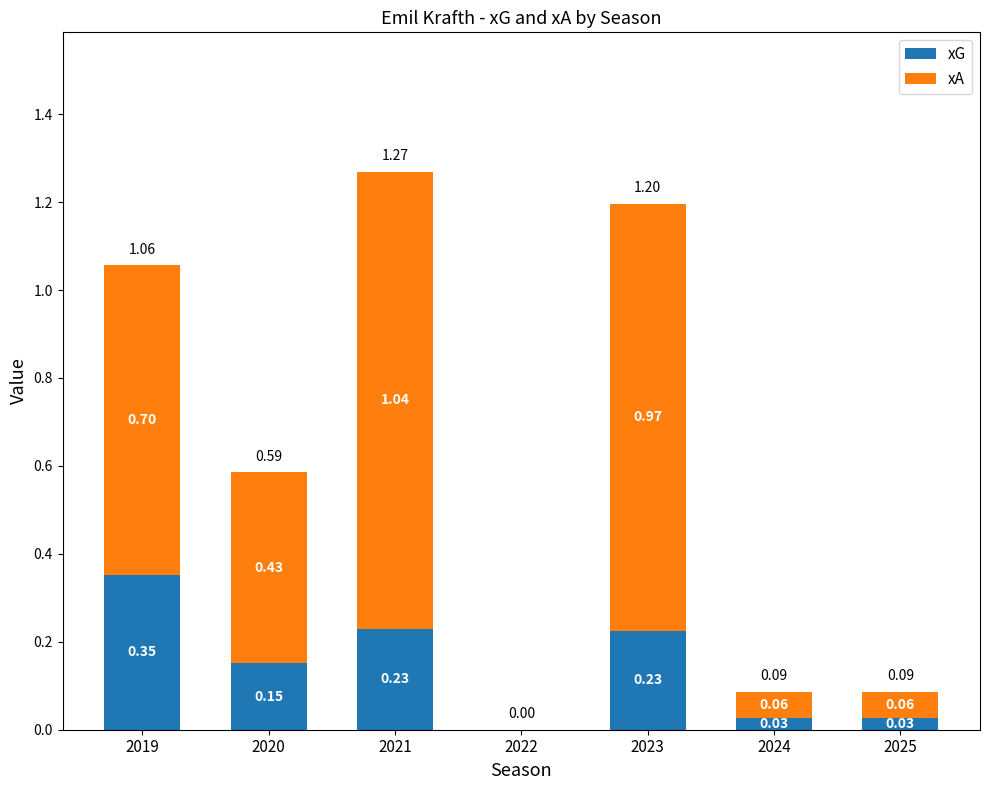

What is the difference between the xG values at 2025 and 2019?

0.3